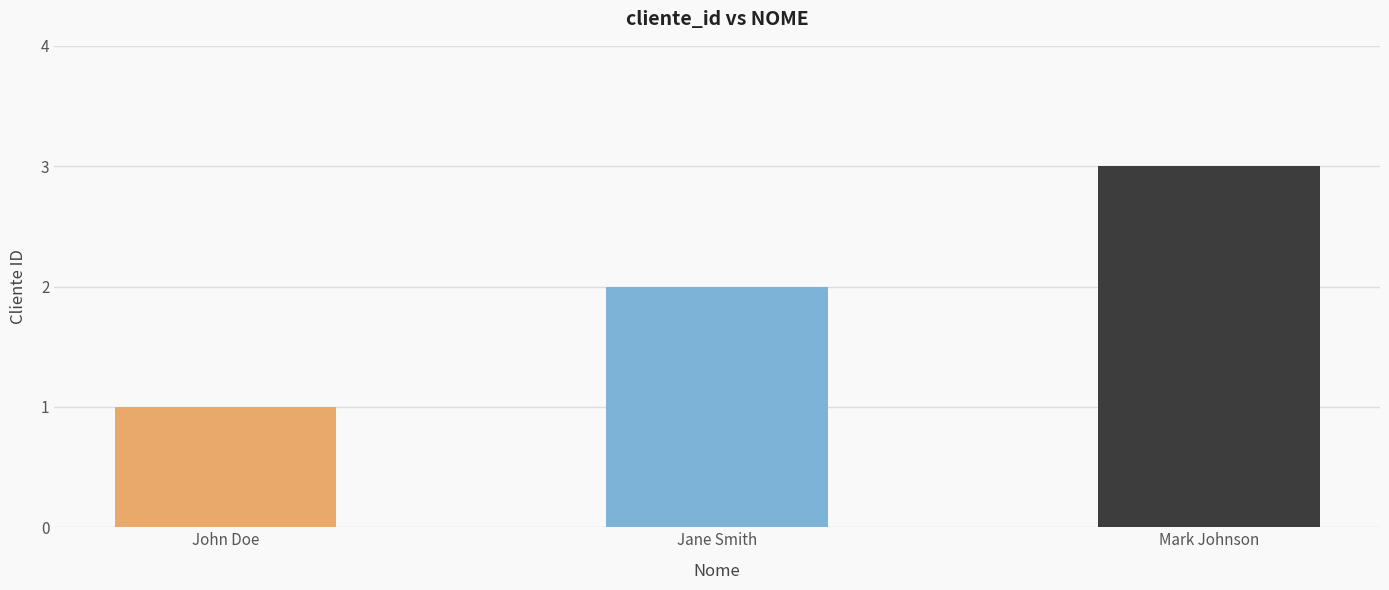

What is the change in value from John Doe to Mark Johnson?

+2